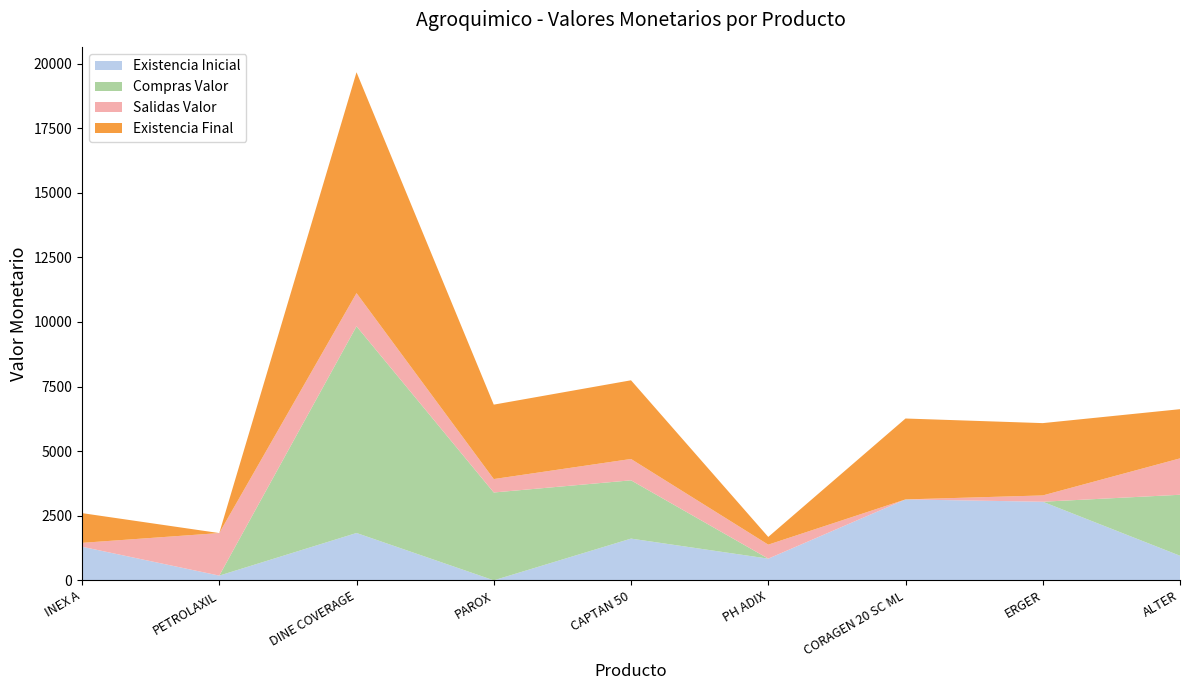

Reading left to right, transcribe all the data shown in this chart.

Existencia Inicial: INEX A=1300.7	PETROLAXIL=182.9	DINE COVERAGE=1832.6	PAROX=0.1	CAPTAN 50=1615.3	PH ADIX=839.8	CORAGEN 20 SC ML=3131.6	ERGER=3042.4	ALTER=952.0
Compras Valor: INEX A=0.0	PETROLAXIL=0.0	DINE COVERAGE=8000.0	PAROX=3400.0	CAPTAN 50=2256.0	PH ADIX=0.0	CORAGEN 20 SC ML=0.0	ERGER=0.0	ALTER=2360.0
Salidas Valor: INEX A=150.2	PETROLAXIL=1646.5	DINE COVERAGE=1284.1	PAROX=519.8	CAPTAN 50=826.2	PH ADIX=541.5	CORAGEN 20 SC ML=0.6	ERGER=243.6	ALTER=1408.0
Existencia Final: INEX A=1150.6	PETROLAXIL=0.0	DINE COVERAGE=8548.5	PAROX=2880.4	CAPTAN 50=3045.1	PH ADIX=298.4	CORAGEN 20 SC ML=3131.0	ERGER=2798.9	ALTER=1904.1